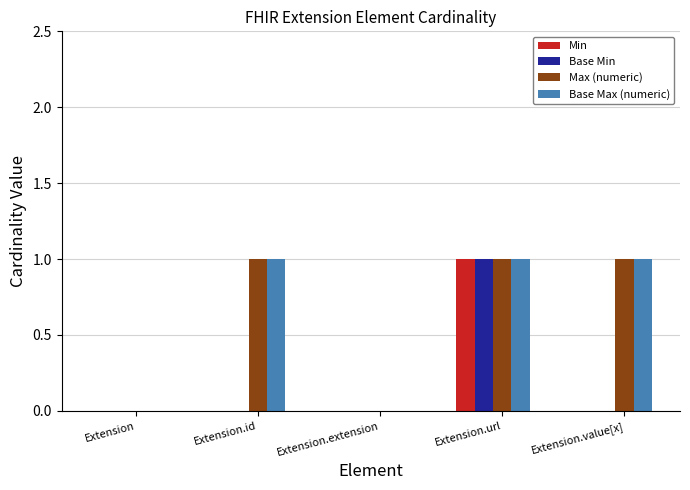

At which category is the sum across all series the highest?

Extension.url